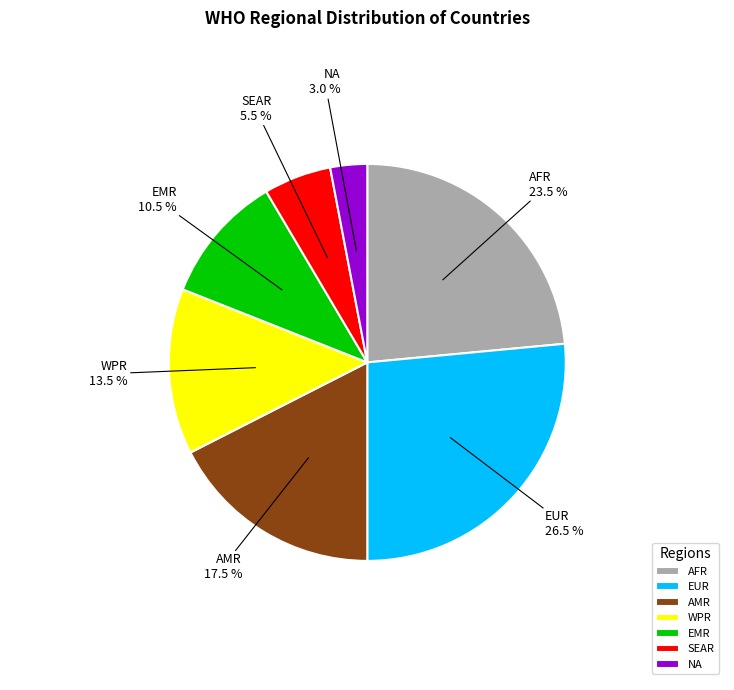

What is the ratio of the value at EUR to the value at EMR?

2.5